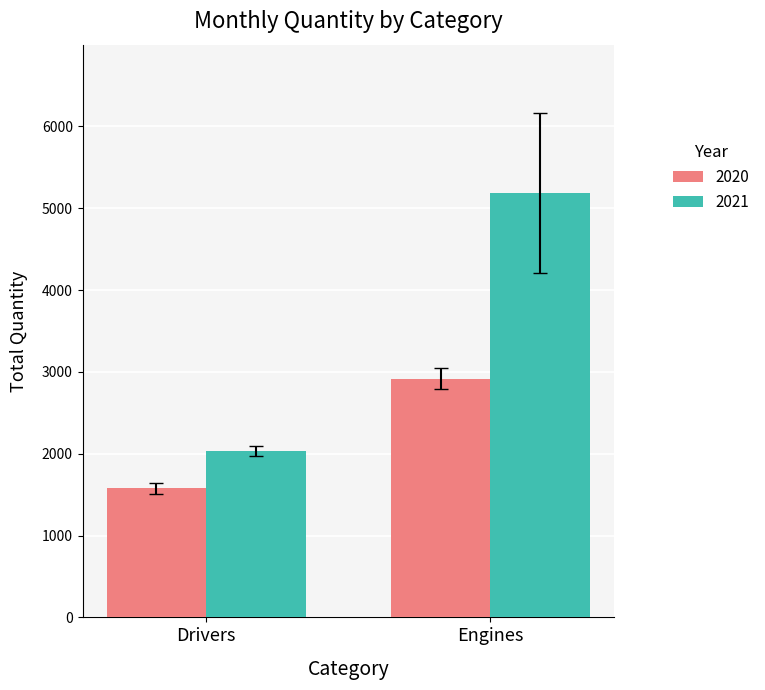

Which series has the largest total across all categories?

2021